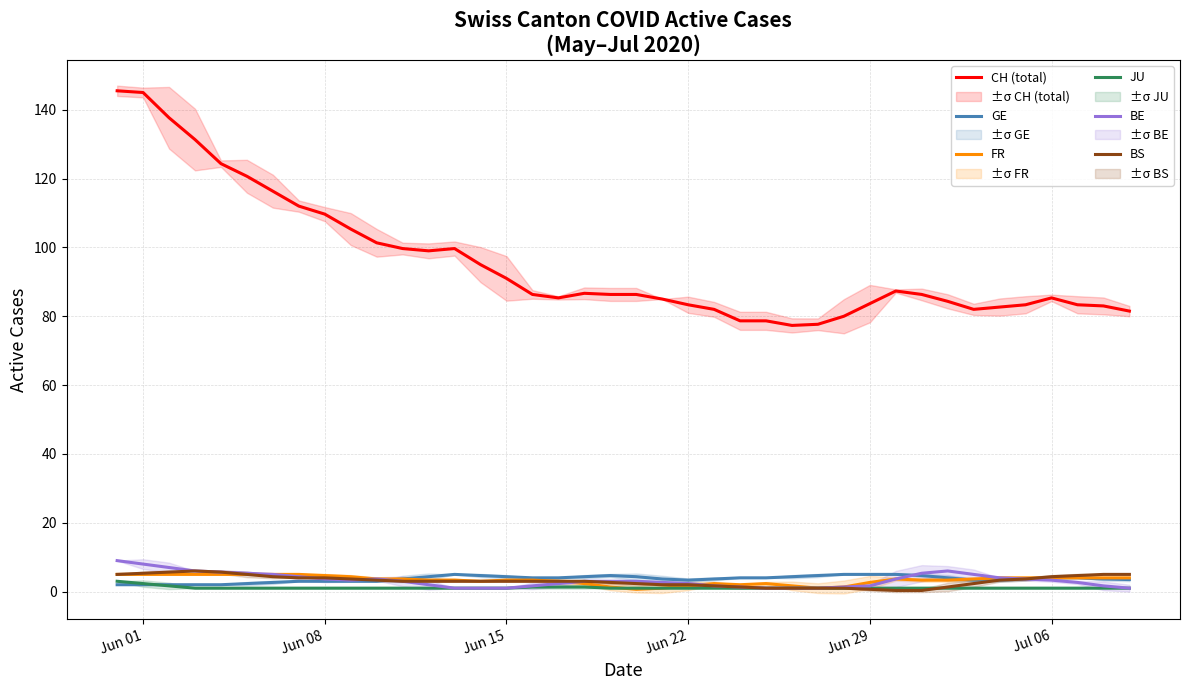

True or false: FR has more than 1 points higher than both neighbors.

True